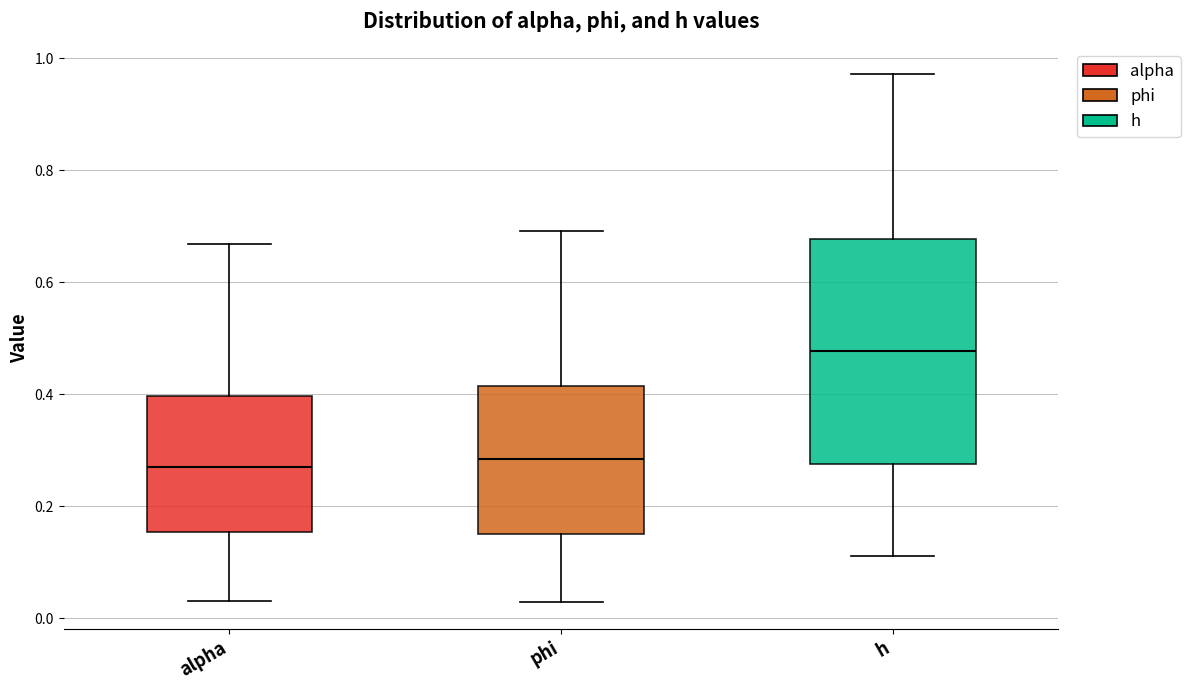

Where does the lower whisker of the box for alpha end on the y-axis? The values are not printed on the chart, so give them approximately, as read against the axis.

0.04